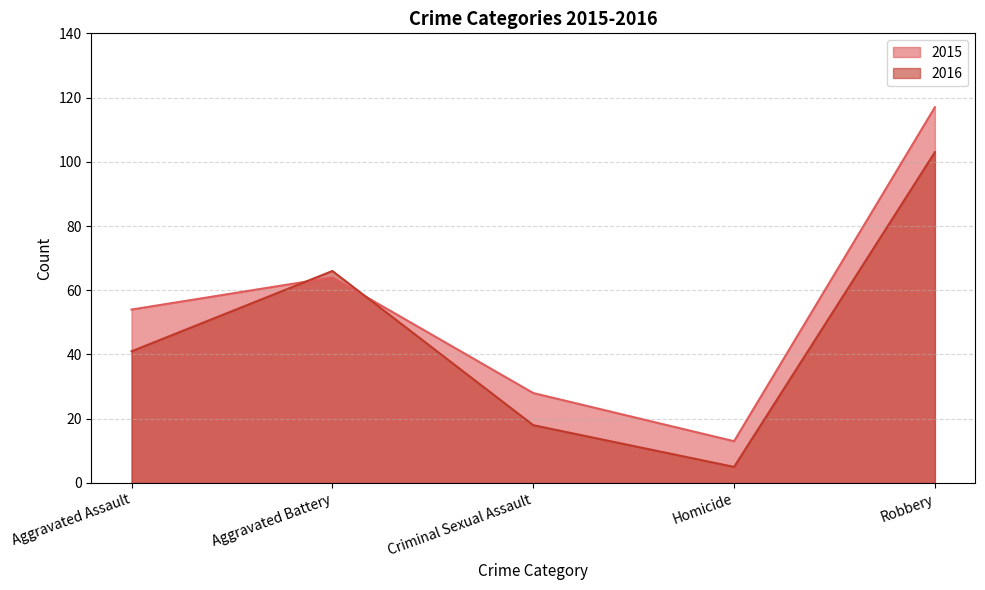

What is the average value of the 2015 series?

55